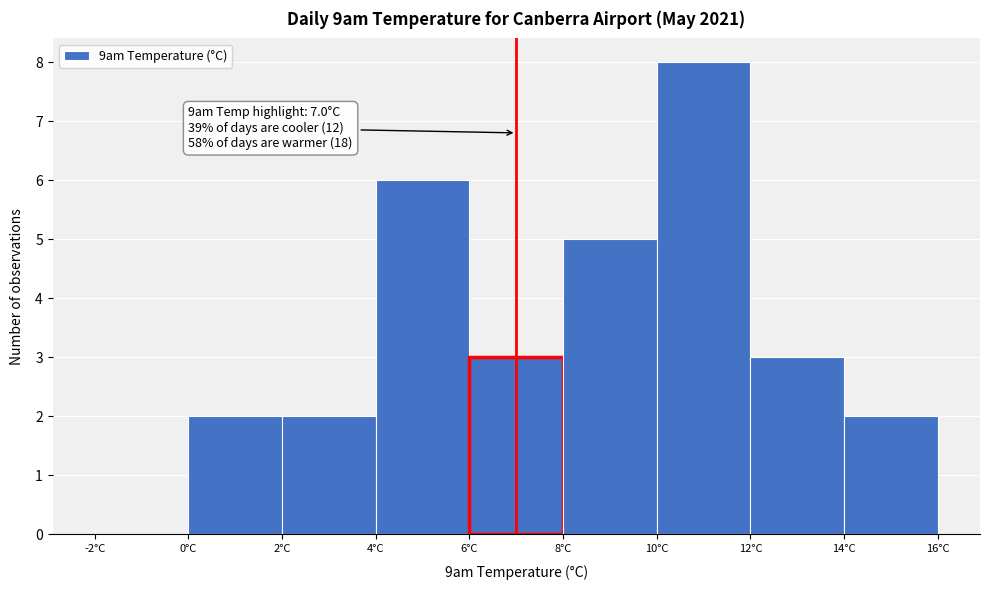

Which range on the x-axis has the tallest bar?

10 to 12